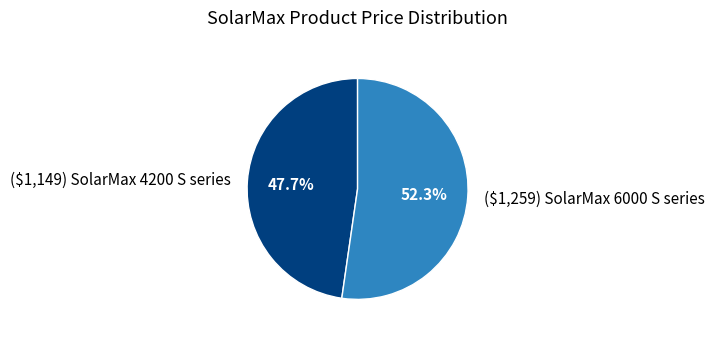

The ($1,259) SolarMax 6000 S series slice represents 52% of the pie. True or false?

True